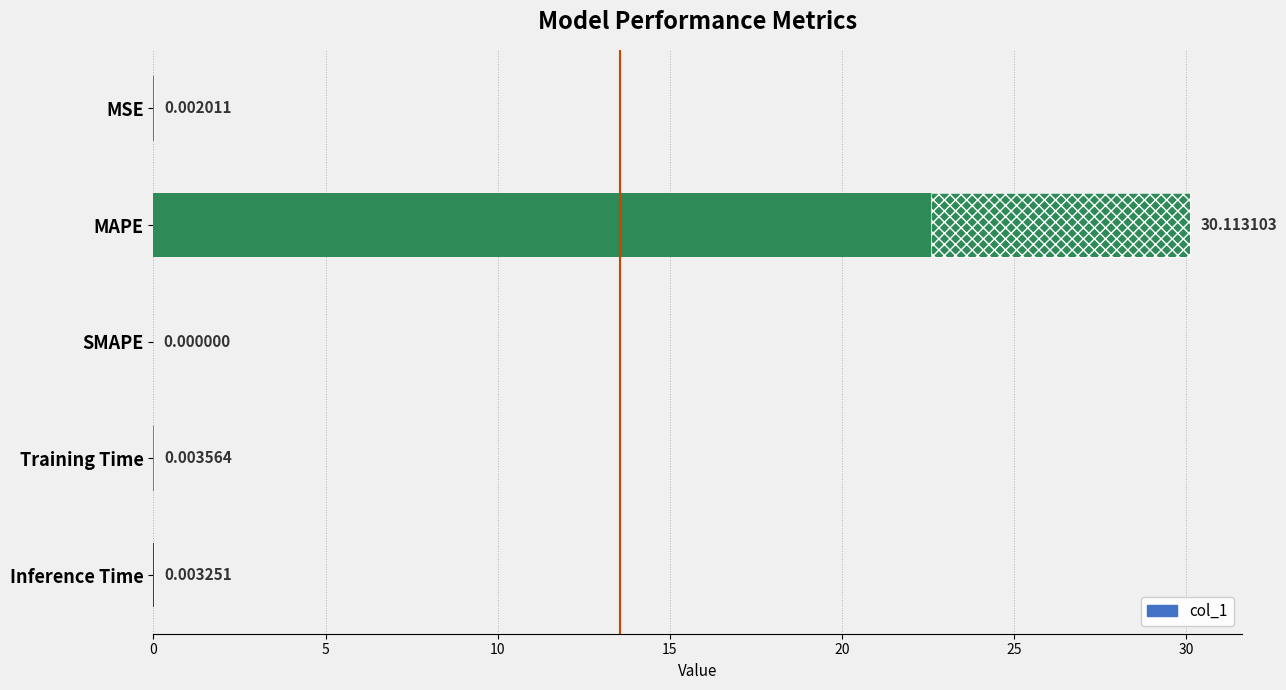

Are the bars grouped side by side (vs. stacked)?

No